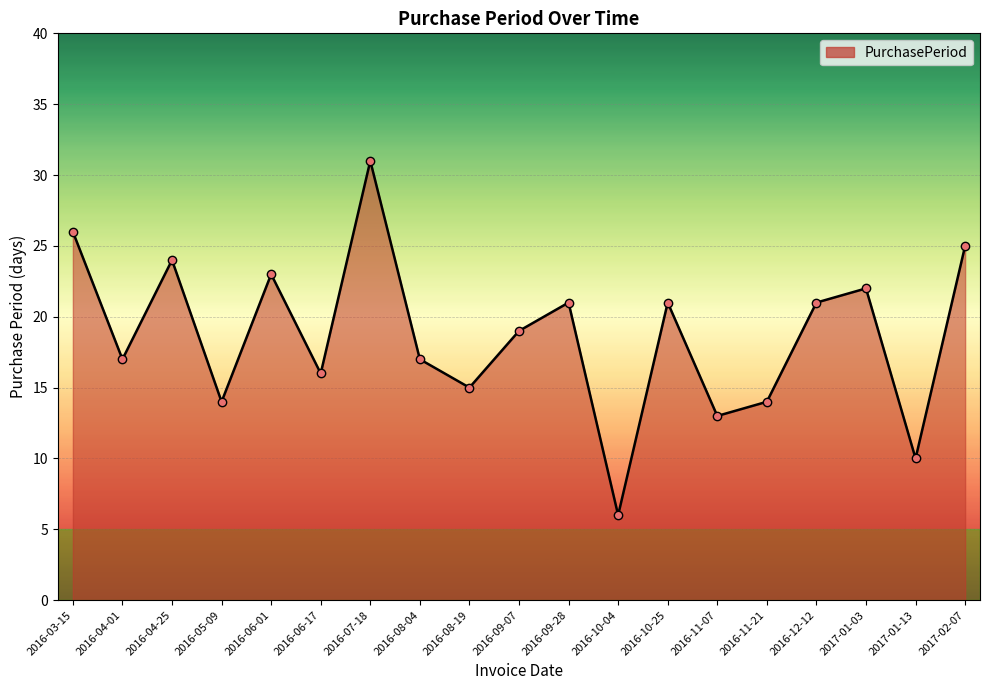

Does the chart have visible grid lines?

Yes